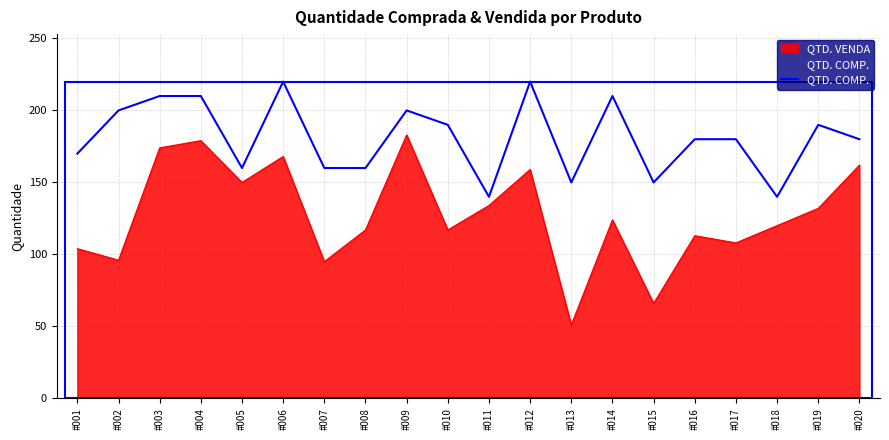

Which series has the largest range (max minus min)?

QTD. VENDA